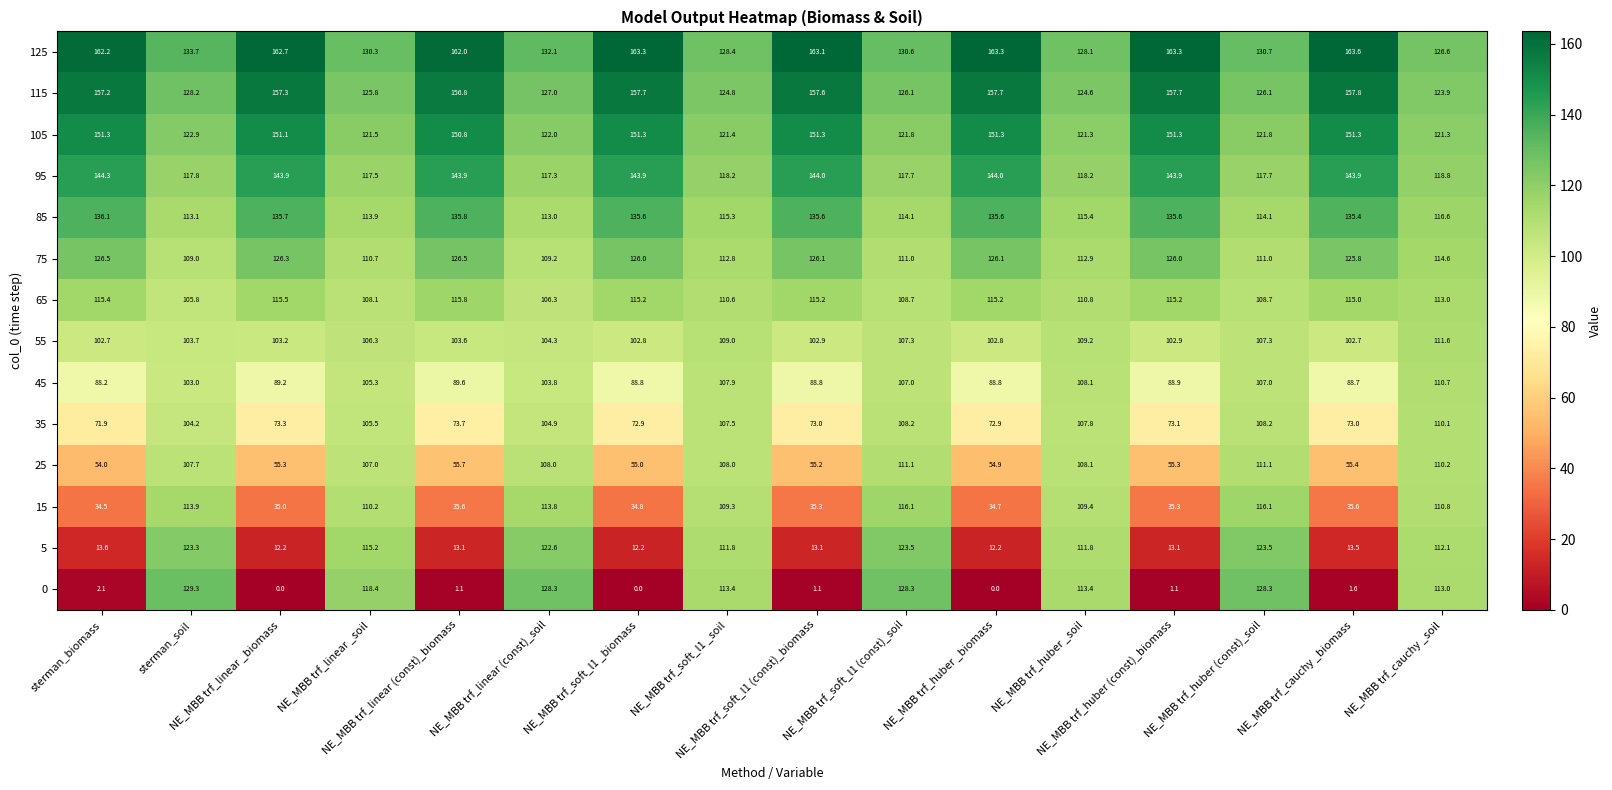

What is the difference between the highest and lowest values at NE_MBB trf_soft_l1 (const)_biomass?

162.0